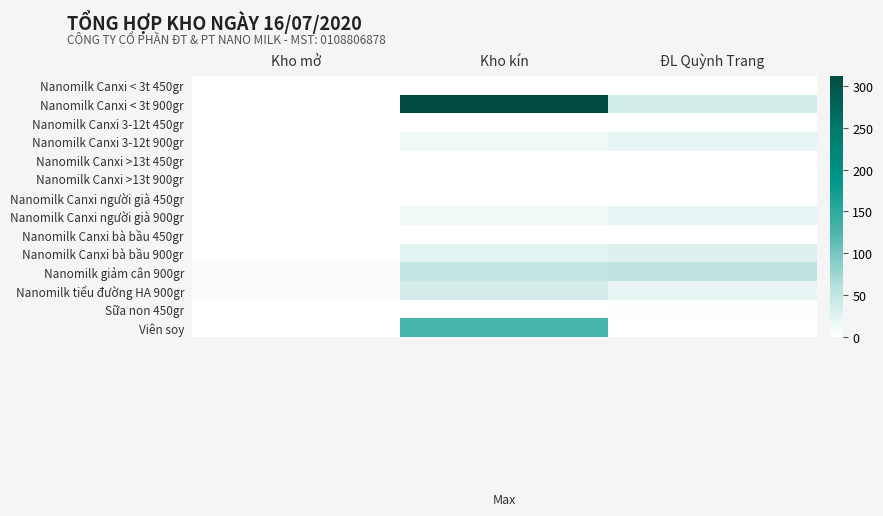

Rank the series by their maximum value, from lowest to highest.

Nanomilk Canxi < 3t 450gr, Nanomilk Canxi 3-12t 450gr, Nanomilk Canxi >13t 450gr, Nanomilk Canxi >13t 900gr, Nanomilk Canxi người già 450gr, Nanomilk Canxi bà bầu 450gr, Sữa non 450gr, Nanomilk Canxi 3-12t 900gr, Nanomilk Canxi người già 900gr, Nanomilk Canxi bà bầu 900gr, Nanomilk tiểu đường HA 900gr, Nanomilk giảm cân 900gr, Viên soy, Nanomilk Canxi < 3t 900gr